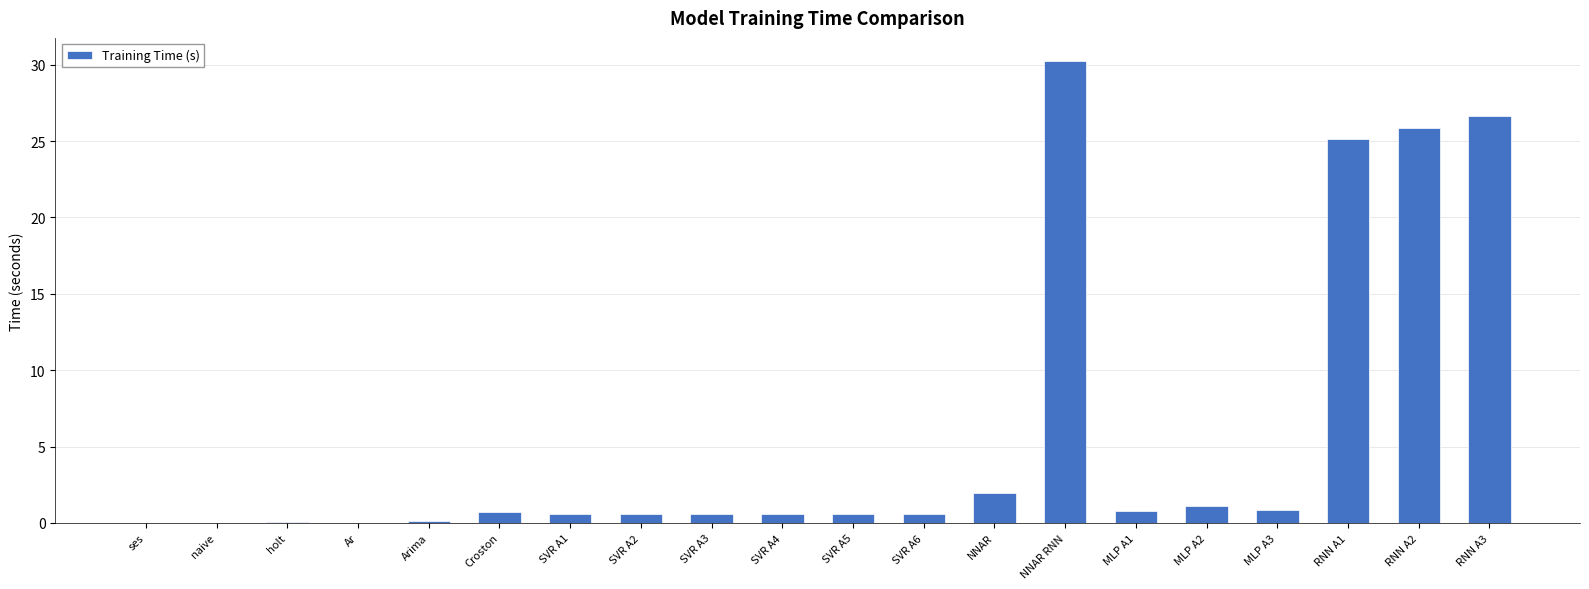

Is it true that the value at RNN A3 is 26.7?

True